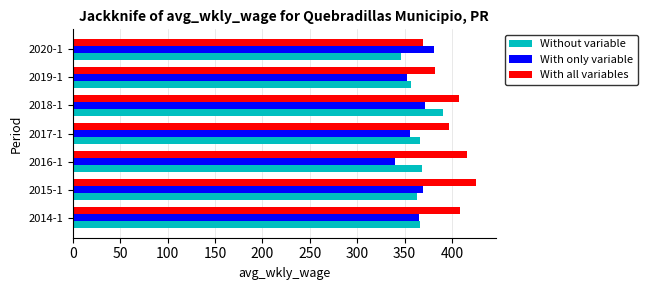

The value of With only variable at 2015-1 is 622. True or false?

False